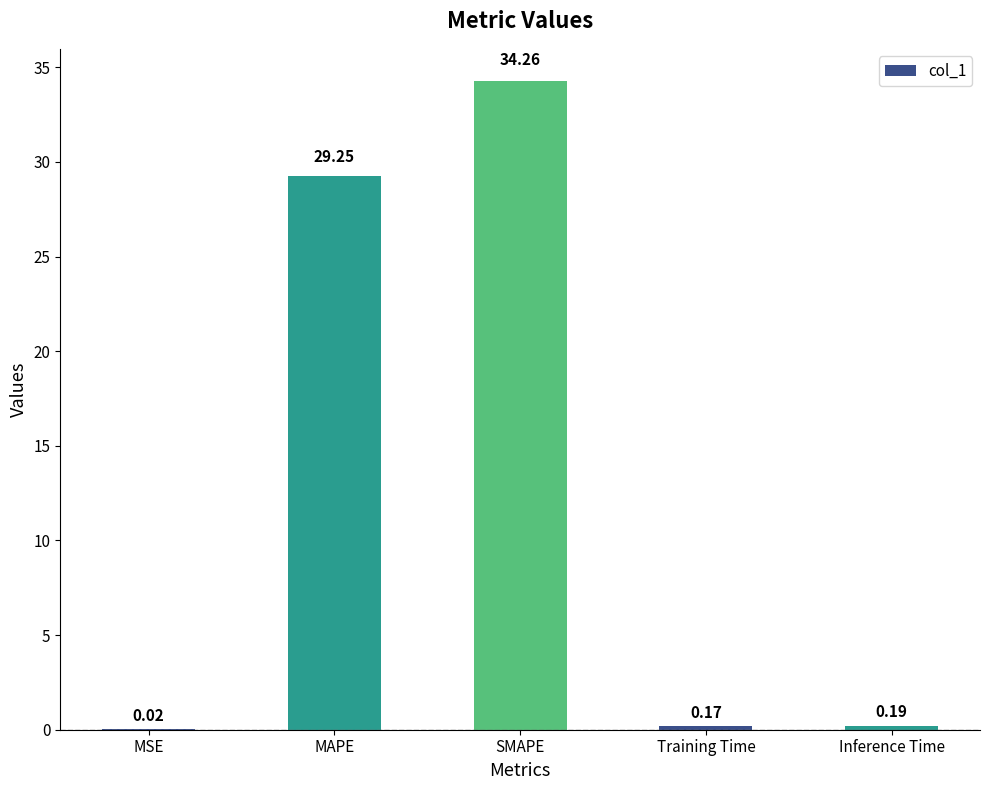

What is the sum of all values?

63.9